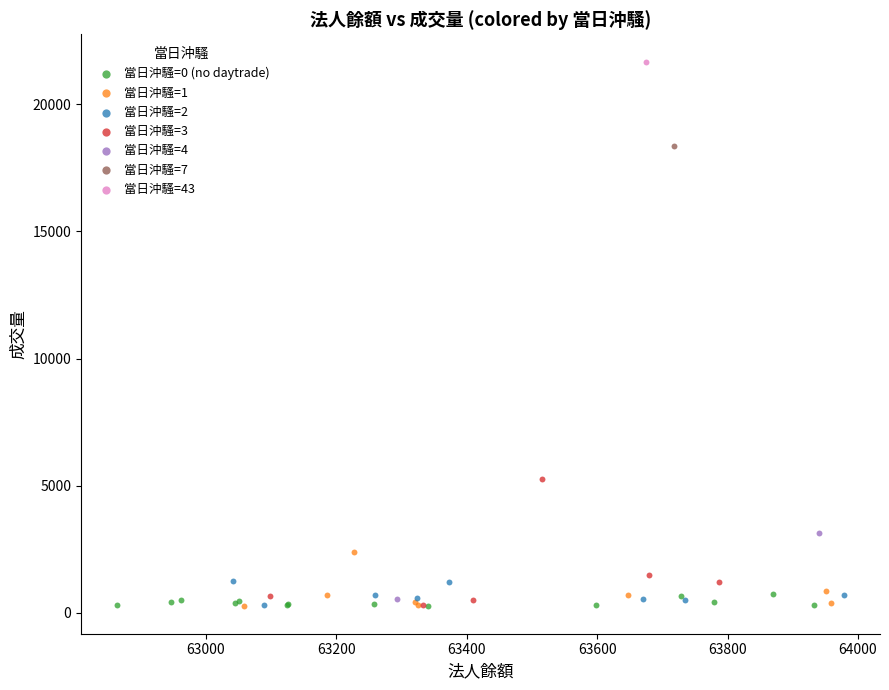

What are all the series names shown in the legend?

當日沖騷=0 (no daytrade), 當日沖騷=1, 當日沖騷=2, 當日沖騷=3, 當日沖騷=4, 當日沖騷=7, 當日沖騷=43